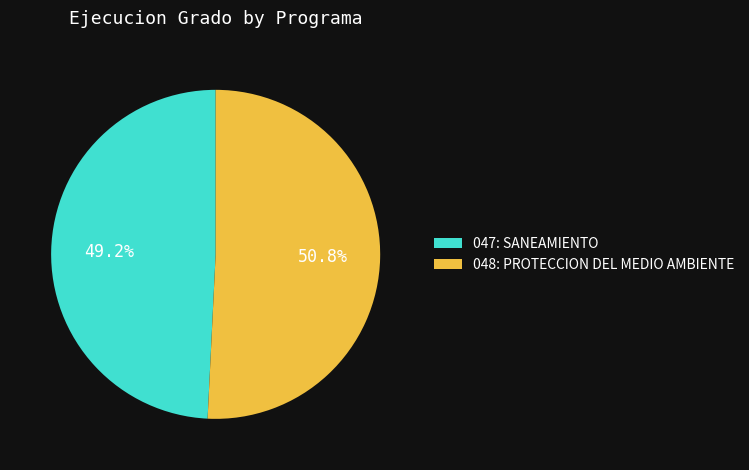

True or false: 048: PROTECCION DEL MEDIO AMBIENTE accounts for 36% of the total.

False